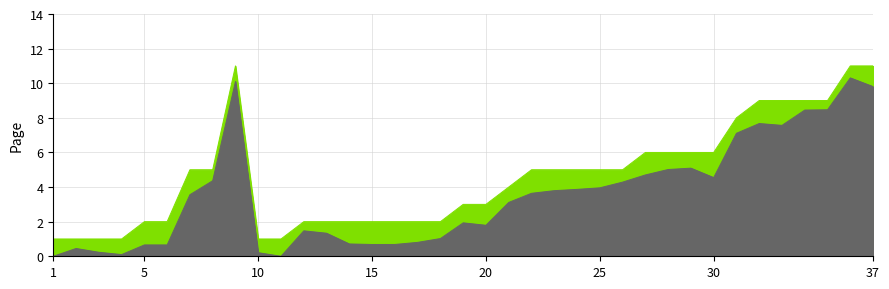

Where does the data first go above 5?

9